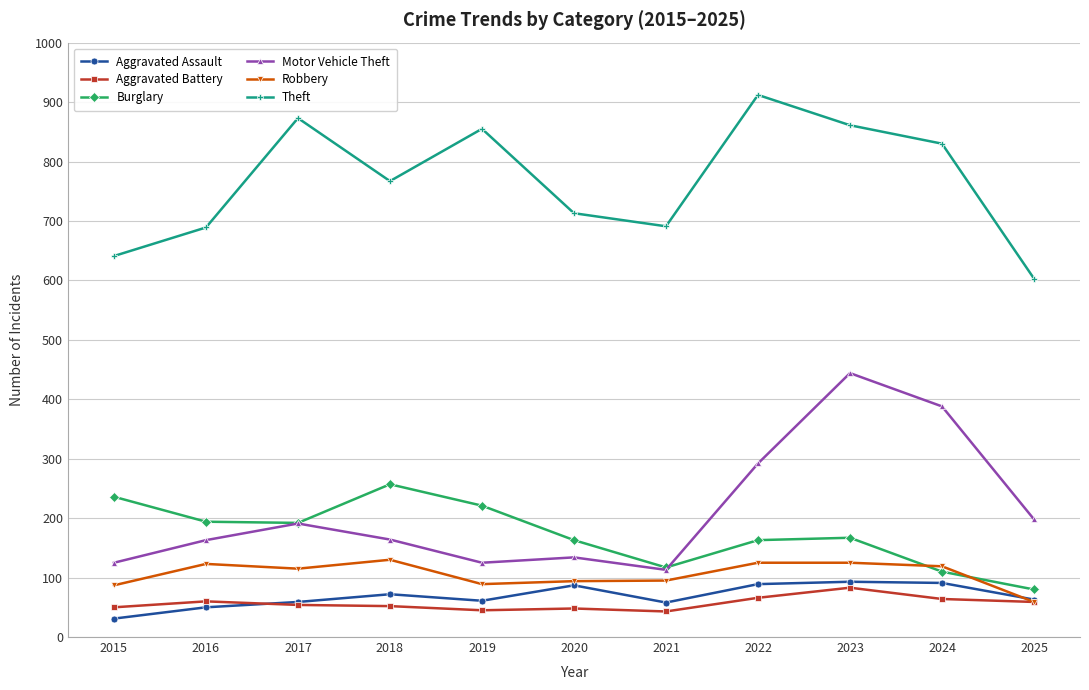

At 2019, list the series in order from largest to smallest.

Theft, Burglary, Motor Vehicle Theft, Robbery, Aggravated Assault, Aggravated Battery